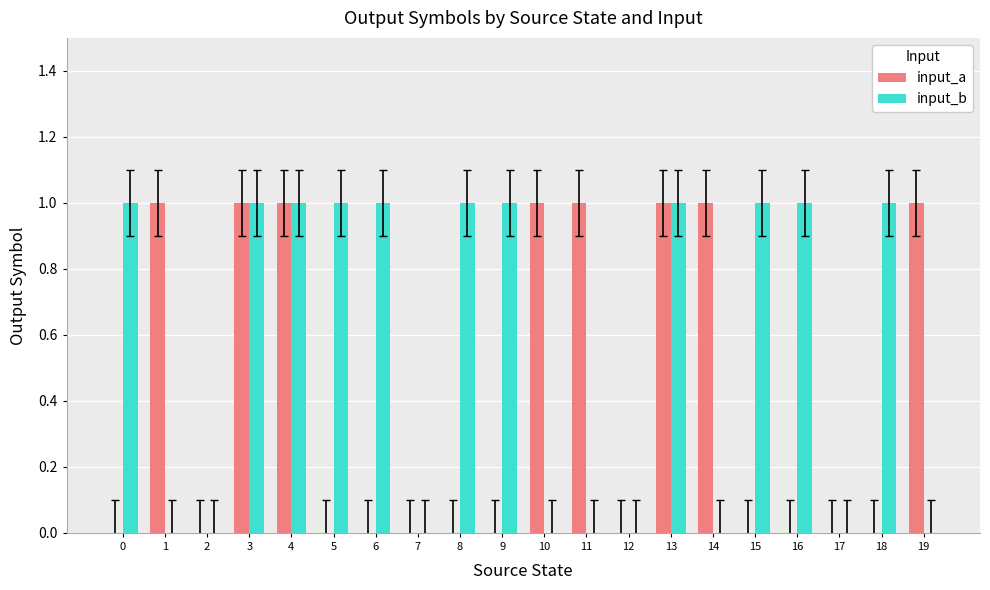

What is the difference between the input_b values at 12 and 6?

1